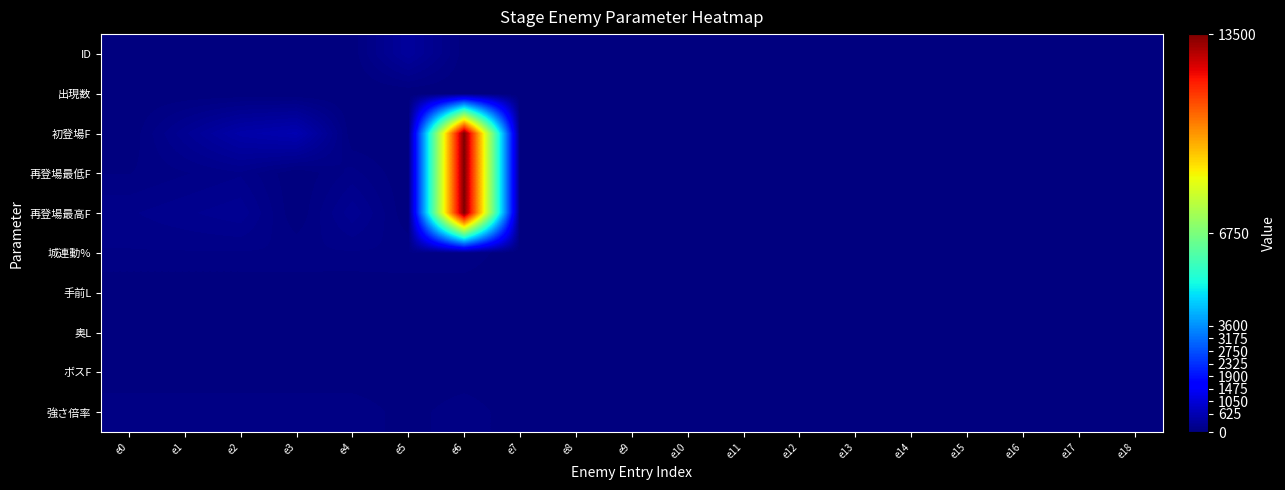

Between e7 and e3, which is larger?

e3